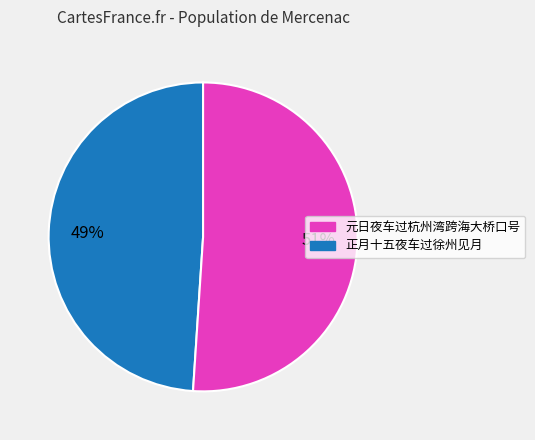

To the nearest percent, what is the difference between the largest and smallest slice percentages?

2%